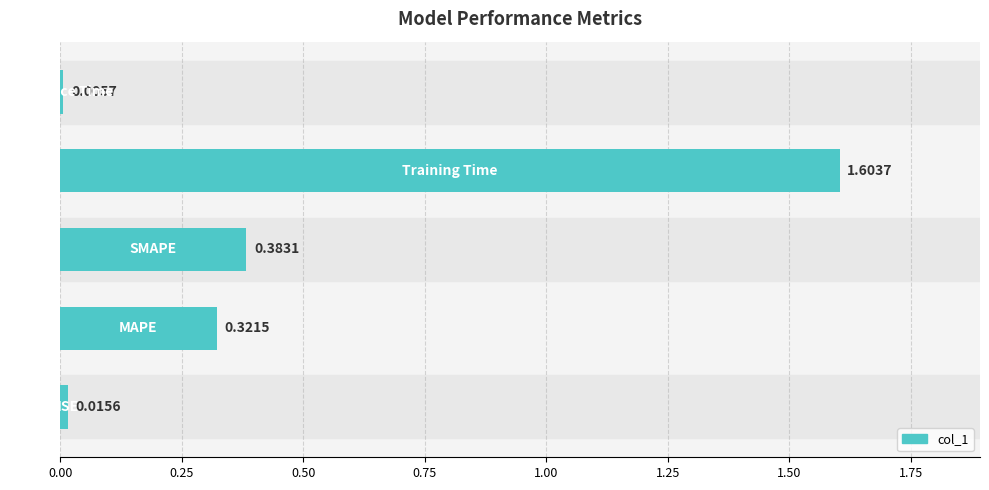

What is the sum of all values?

2.3